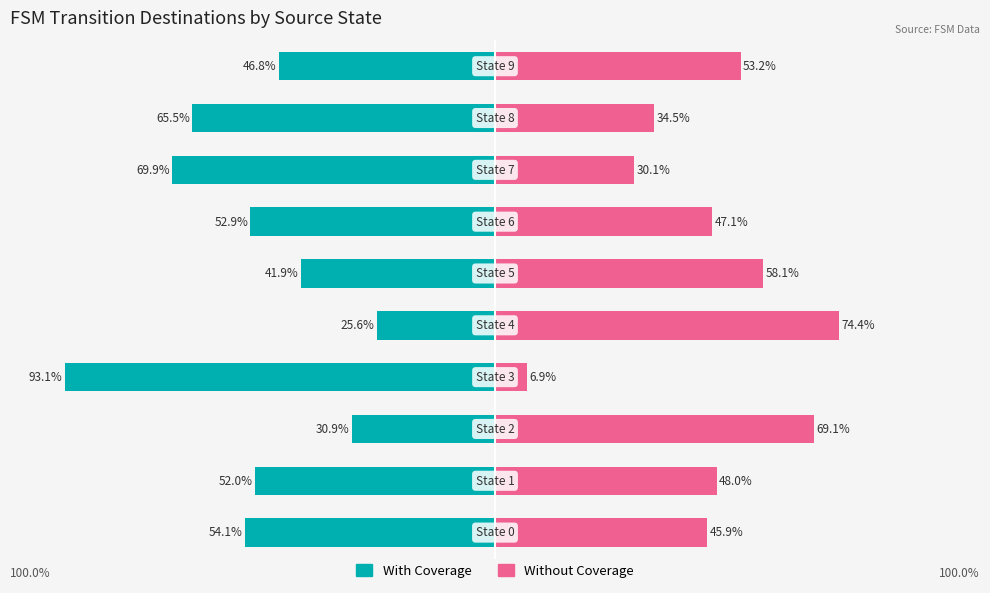

What is the value of the Without Coverage bar at the 7th from the left?

47.1